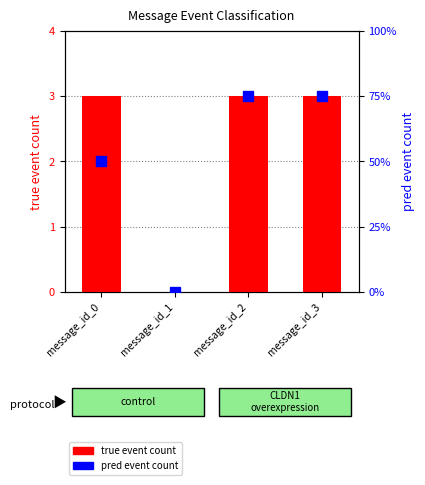

List the labels in order of true event count value, largest first.

message_id_0, message_id_2, message_id_3, message_id_1